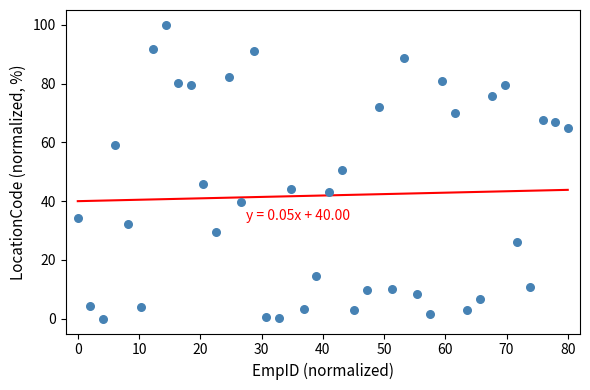

What is the range of X values (max minus min)?

80.0